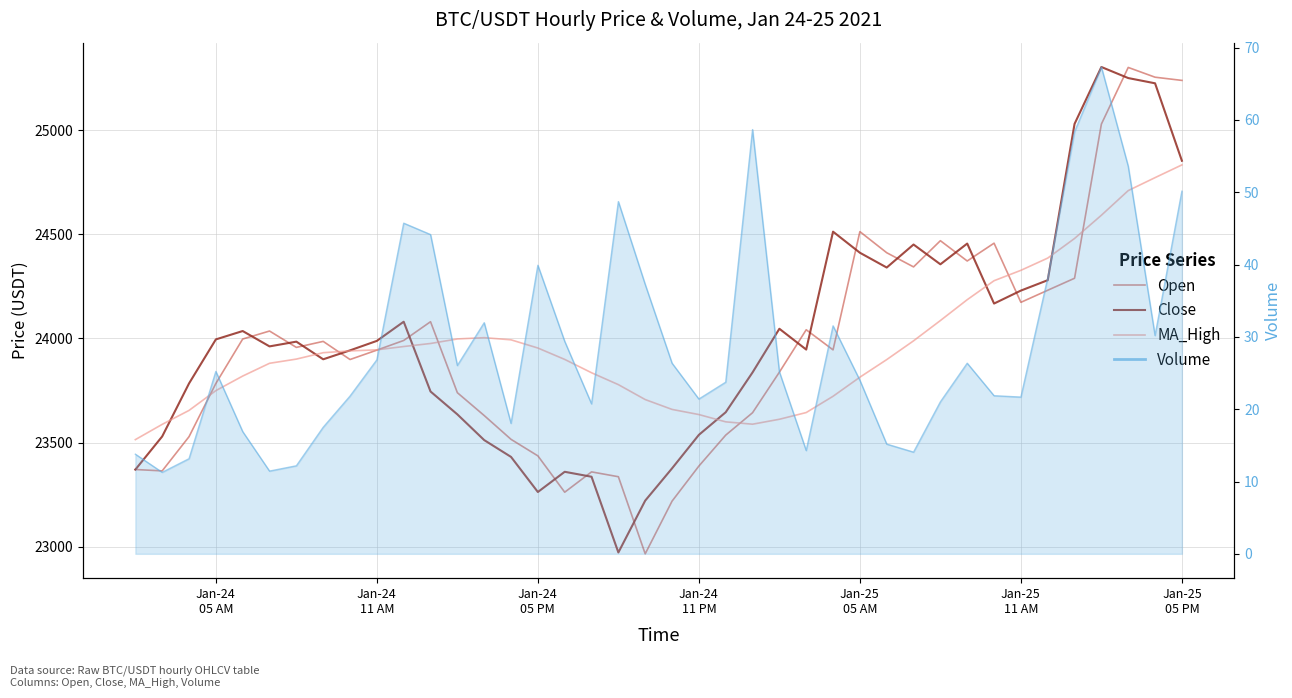

Which series has the largest total across all categories?

Close